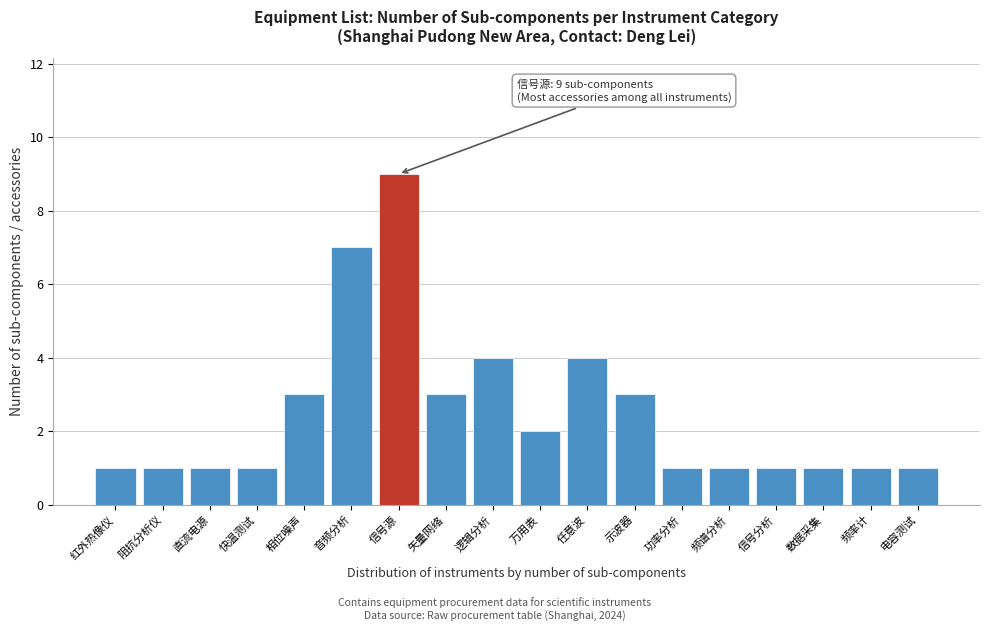

Reading left to right, transcribe all the data shown in this chart.

红外热像仪=1	阻抗分析仪=1	直流电源=1	快温测试=1	相位噪声=3	音频分析=7	信号源=9	矢量网络=3	逻辑分析=4	万用表=2	任意波=4	示波器=3	功率分析=1	频谱分析=1	信号分析=1	数据采集=1	频率计=1	电容测试=1